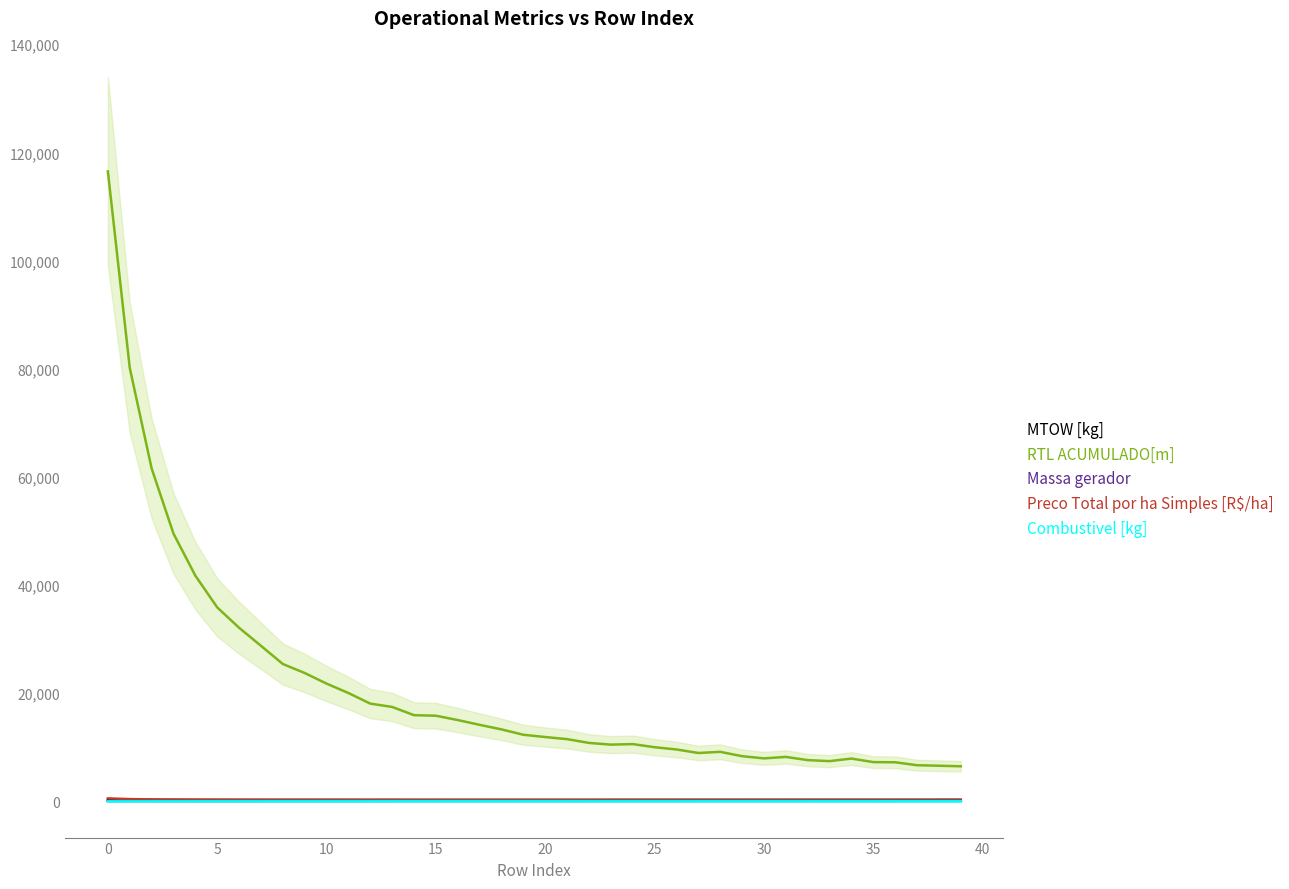

How many lines are shown in the chart?

5